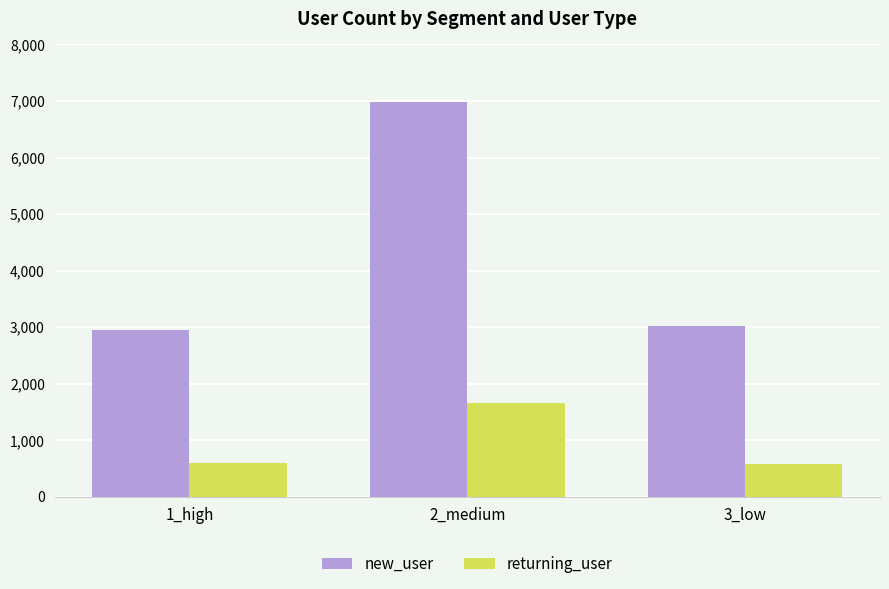

What are all the series names shown in the legend?

new_user, returning_user